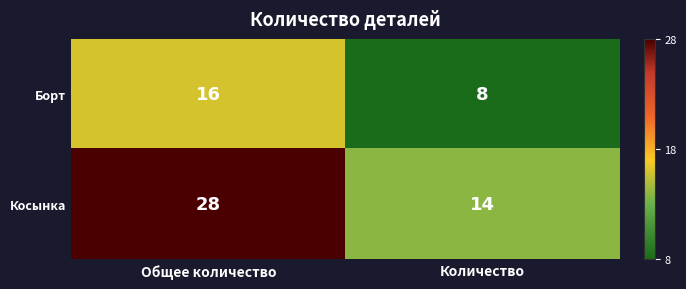

What is the spread (max minus min) of values at Общее количество?

12